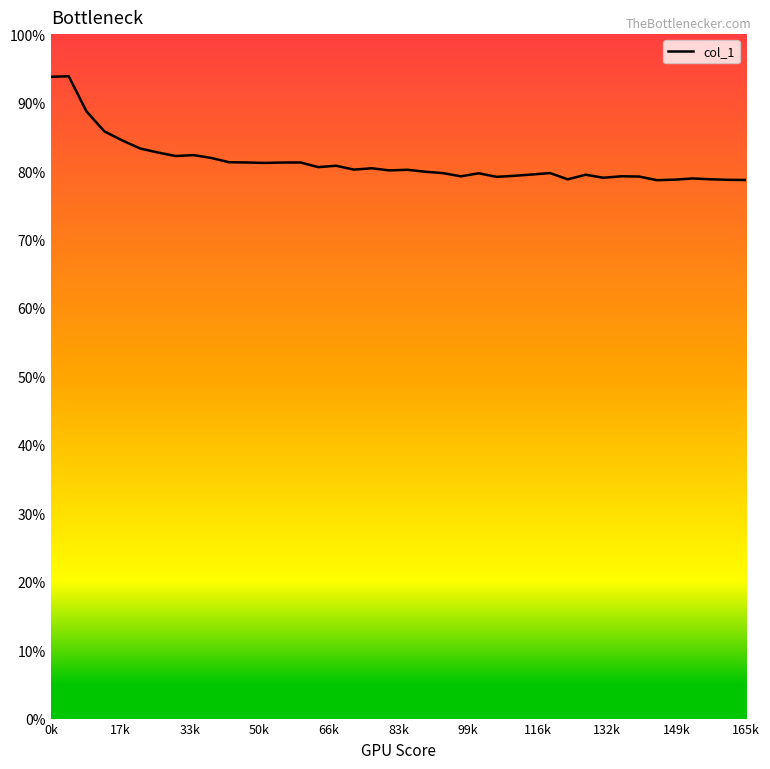

How many lines are shown in the chart?

1